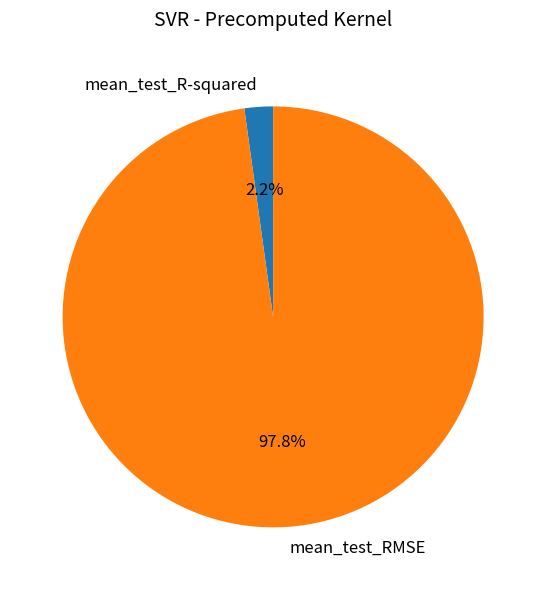

To the nearest percent, what portion does mean_test_R-squared represent?

2%